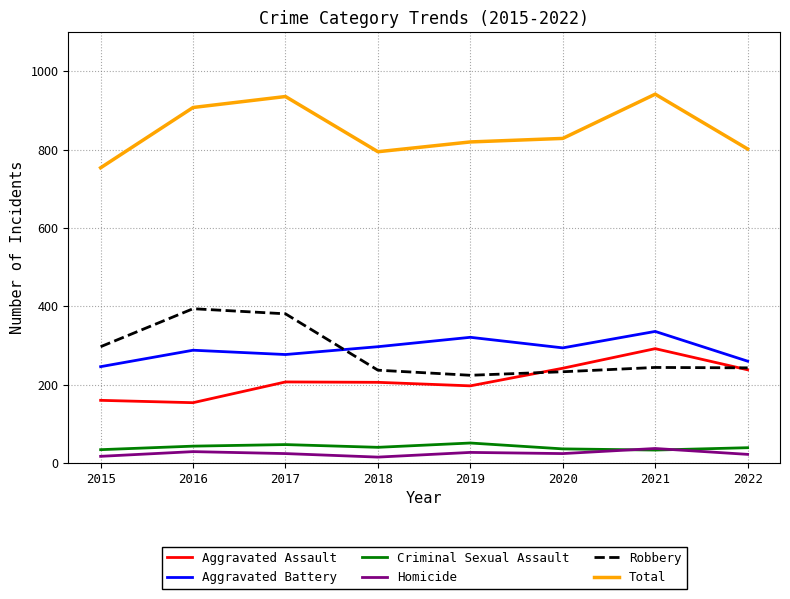

The value of Aggravated Assault at 2018 is 137. True or false?

False